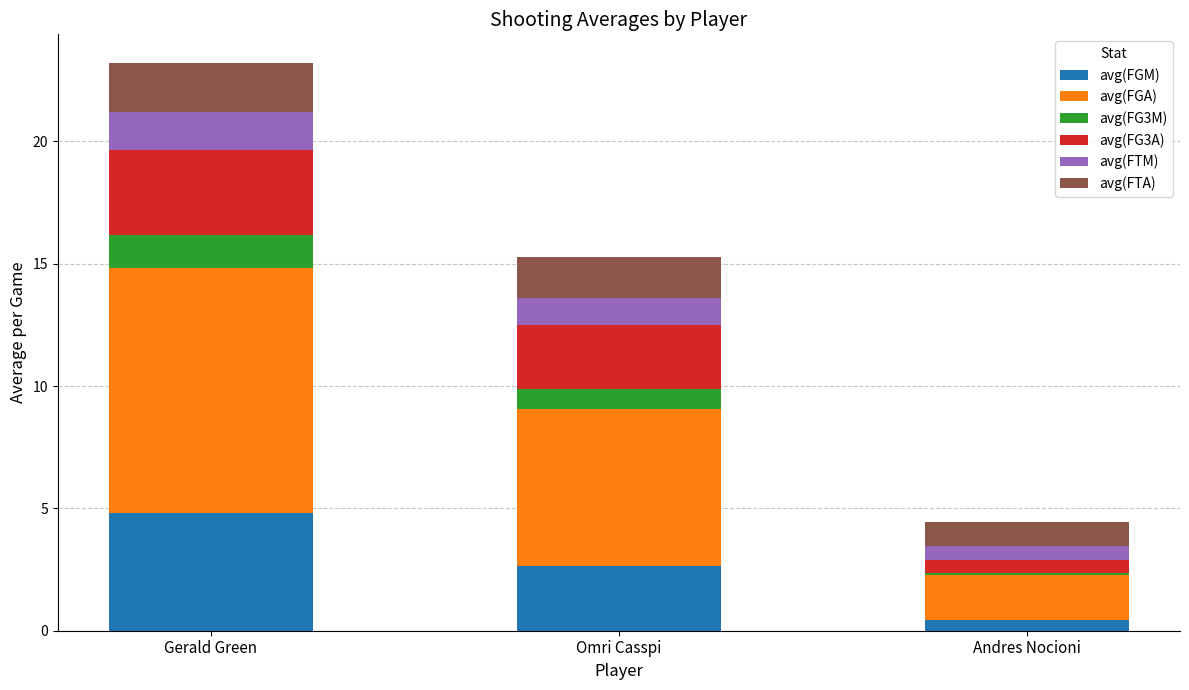

What value does the avg(FGM) series have at Omri Casspi?

2.6